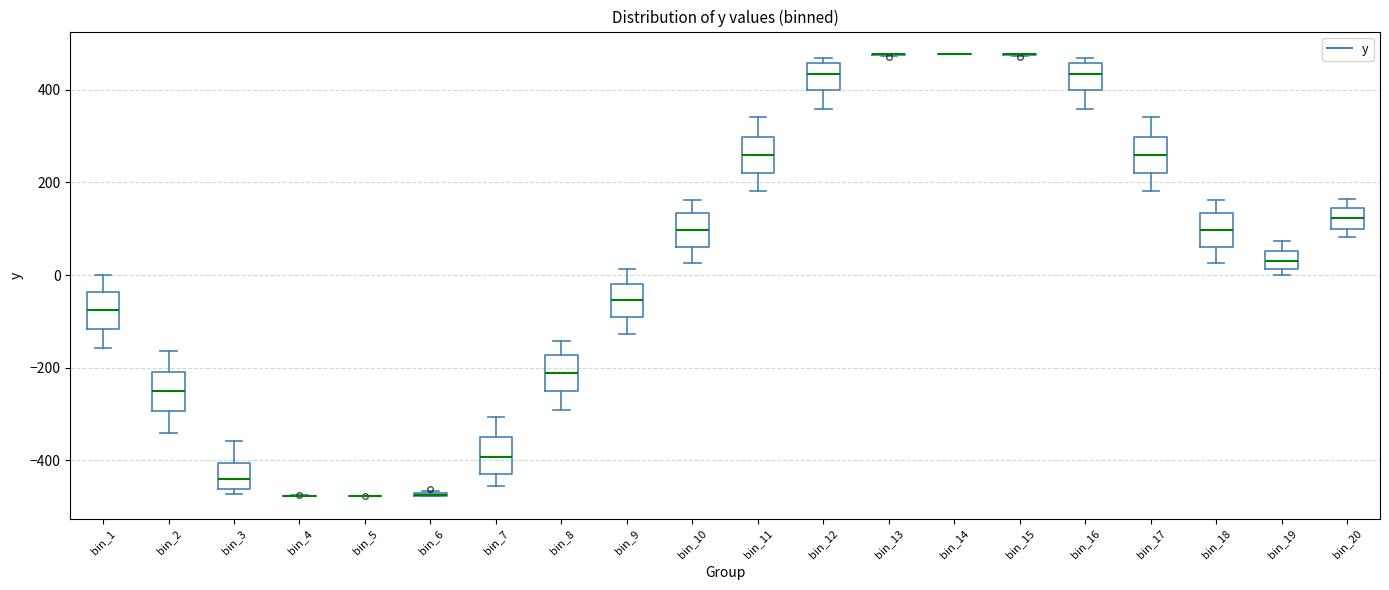

Where does the lower whisker of the box for bin_16 end on the y-axis? The values are not printed on the chart, so give them approximately, as read against the axis.

360